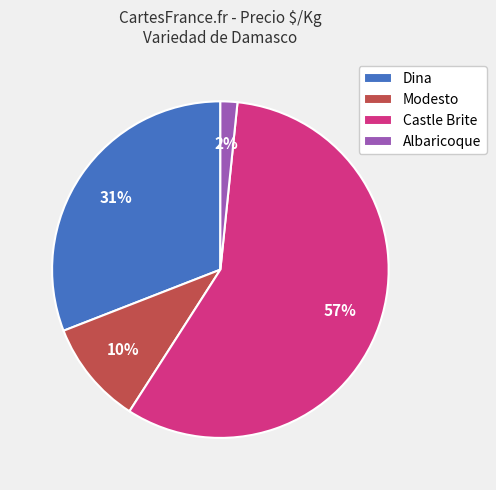

Is it true that Dina is 23% of the pie?

False